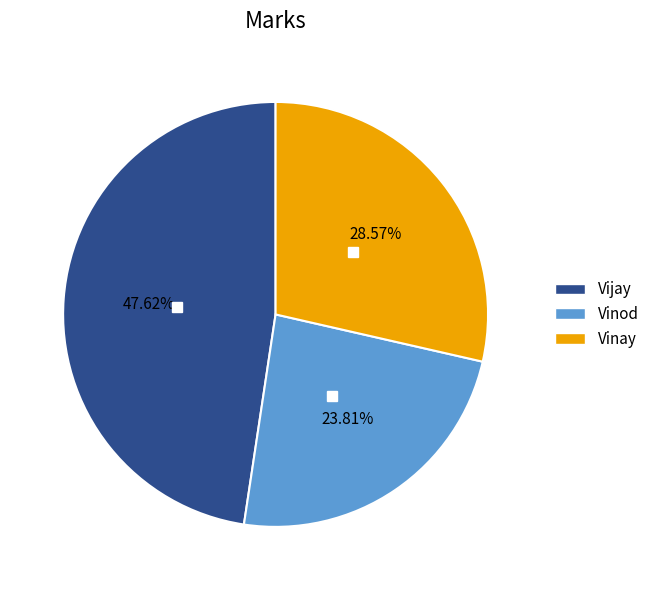

True or false: Vinod accounts for 34% of the total.

False